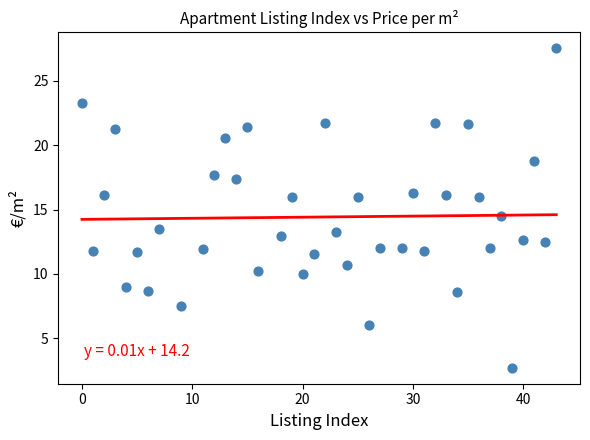

What is the range of X values (max minus min)?

43.0